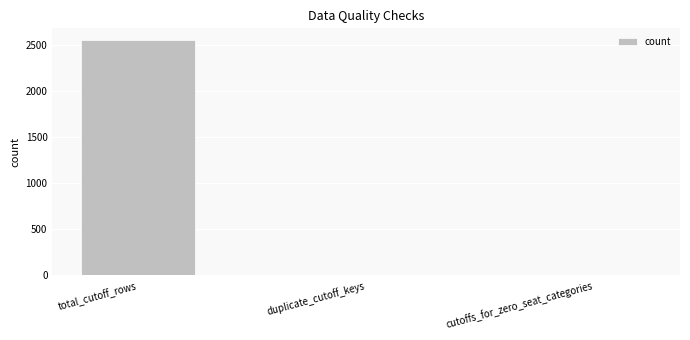

What is the average value?

854